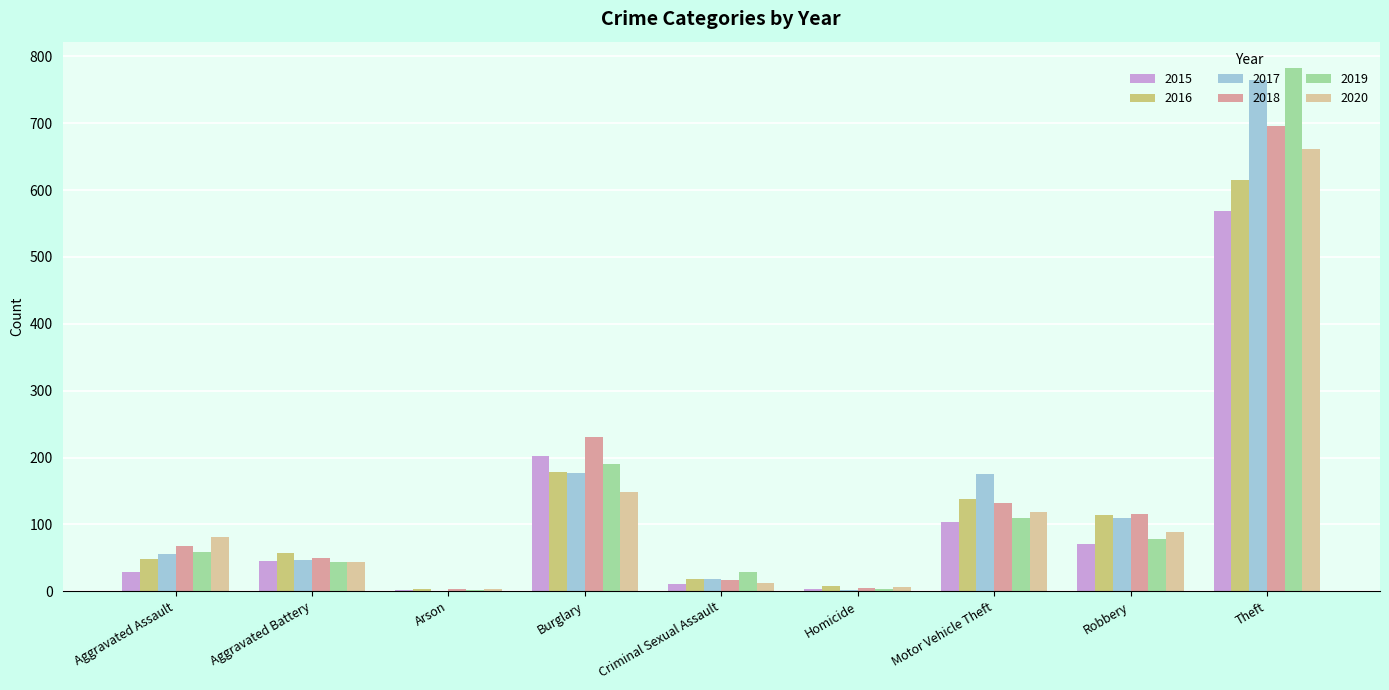

At which label does 2020 reach its peak?

Theft